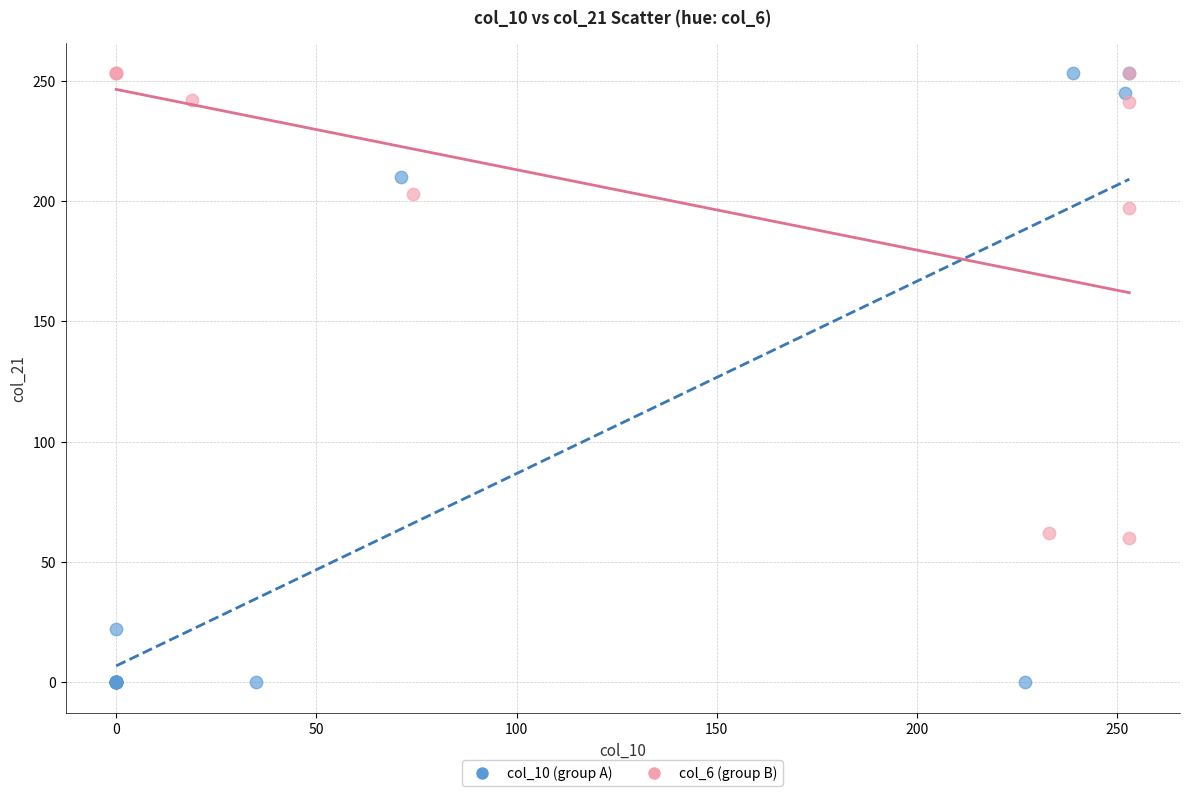

Which series contains the lowest Y value?

col_10 (group A)